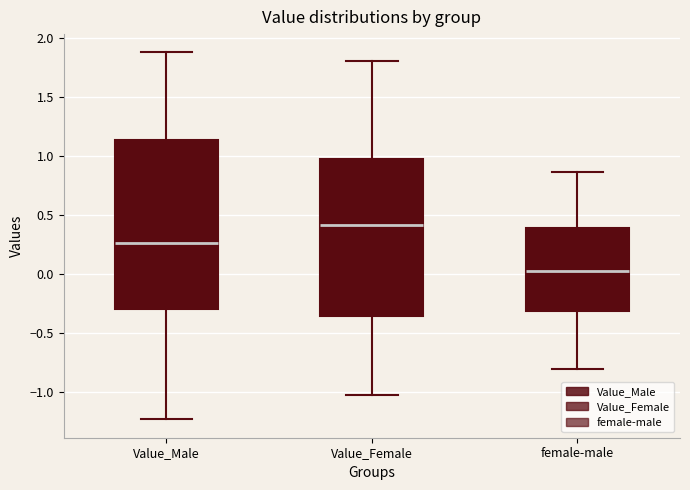

Reading left to right, read every box against the y-axis: the position of its median line, the range the box covers, and the ends of its whiskers. The values are not printed on the chart, so give them approximately, as read against the axis.

Value_Male: median 0.25, box -0.30 to 1.15, whiskers -1.25 to 1.90
Value_Female: median 0.40, box -0.35 to 1.00, whiskers -1.05 to 1.80
female-male: median 0.05, box -0.30 to 0.40, whiskers -0.80 to 0.85